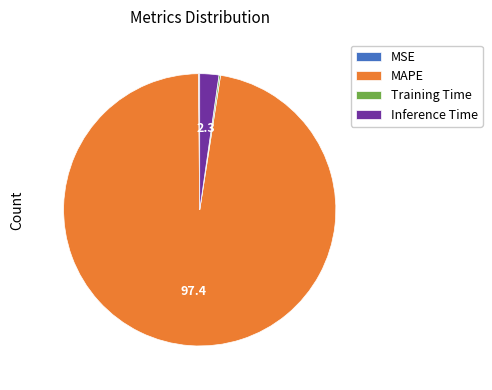

Which slice is the largest?

MAPE